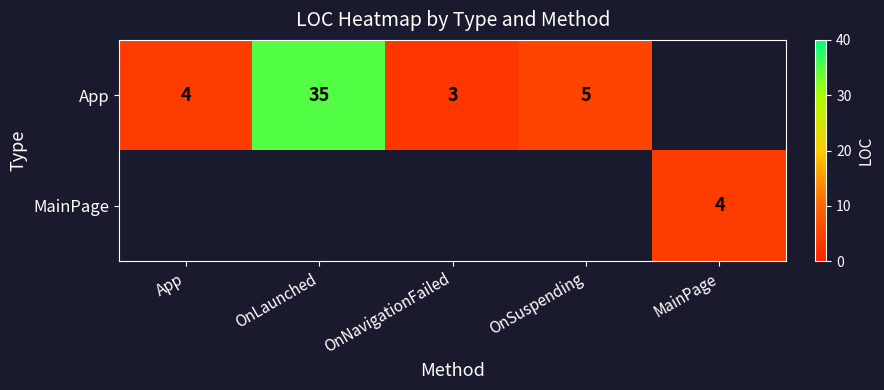

What is the sum of the App values at App and OnSuspending?

9